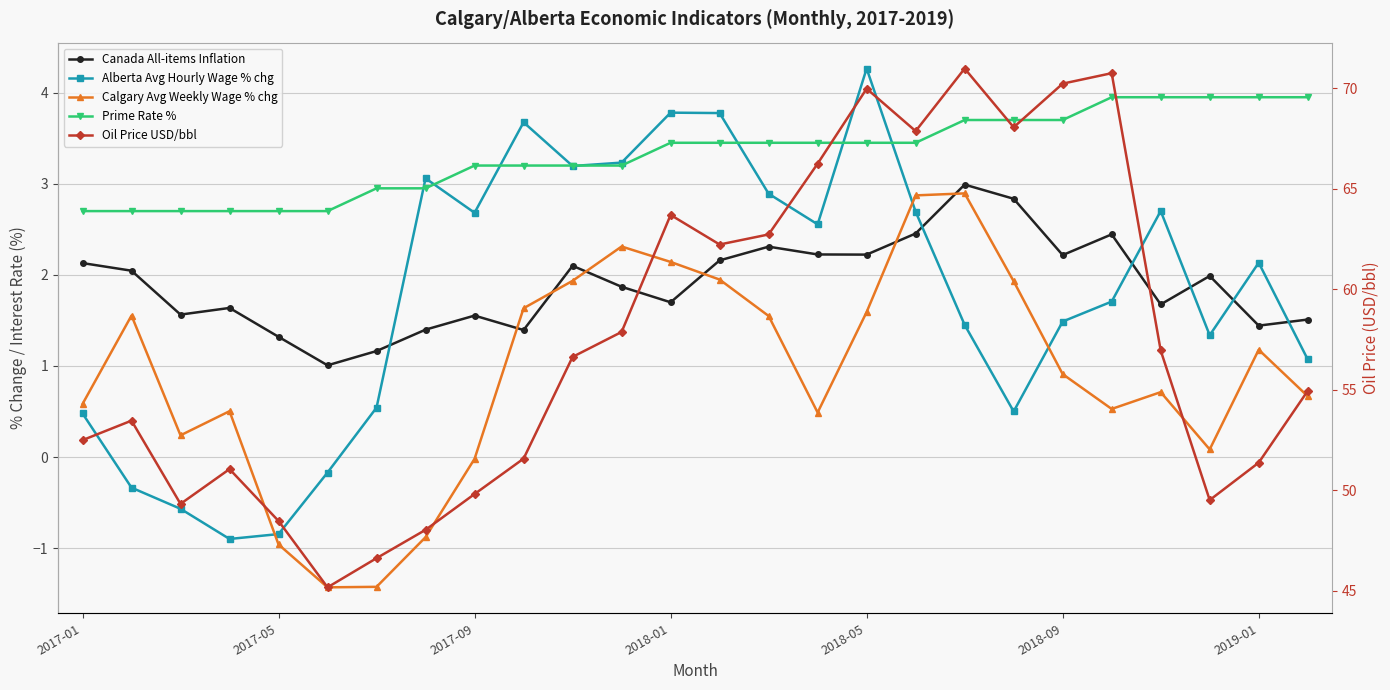

The Canada All-items Inflation series shows 1.5 at 25. True or false?

True